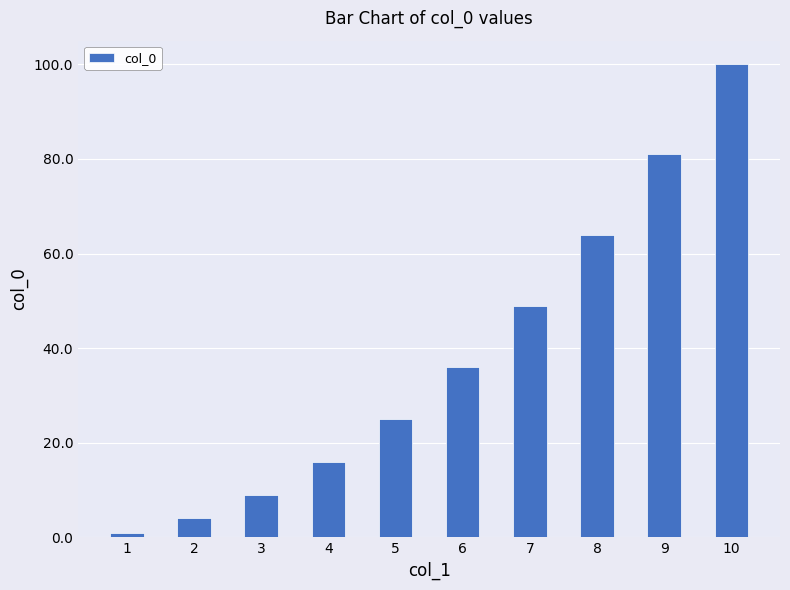

The value at 3 is 13. True or false?

False